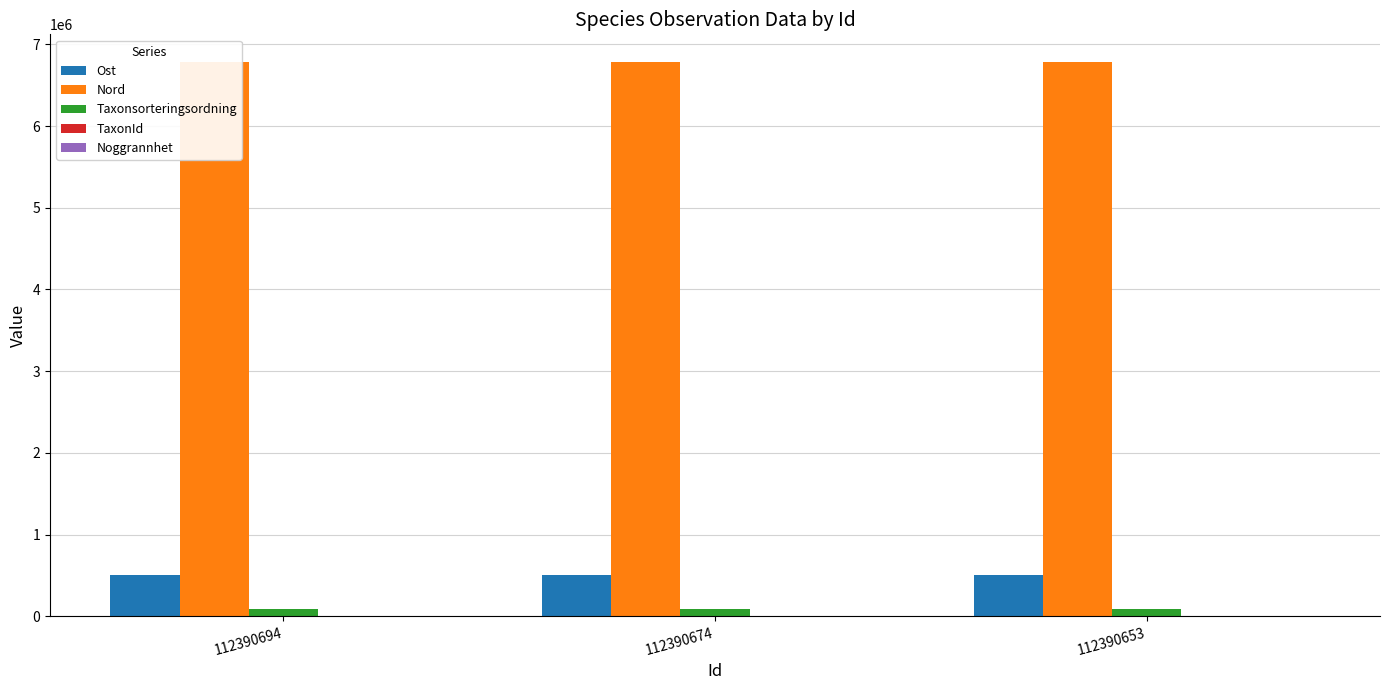

At which category is the sum across all series the highest?

112390653